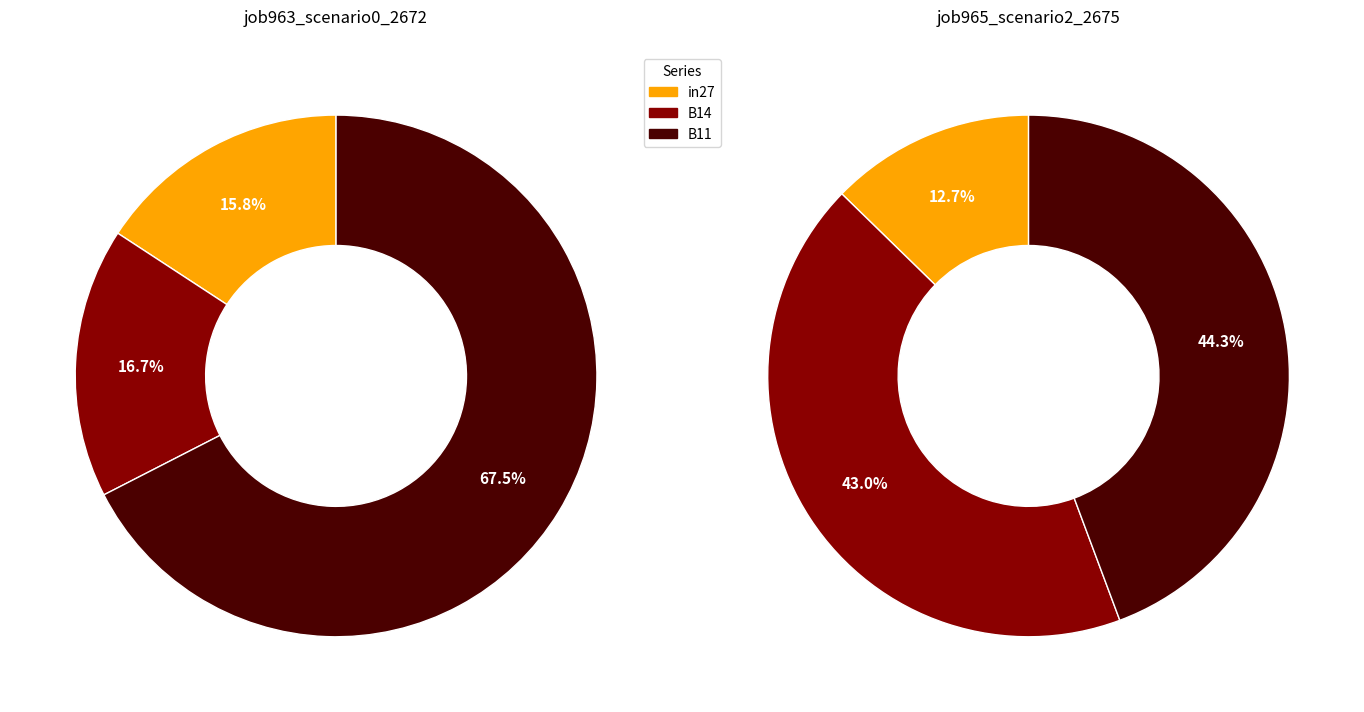

Combined, do B14 and in27 account for over 50%?

No